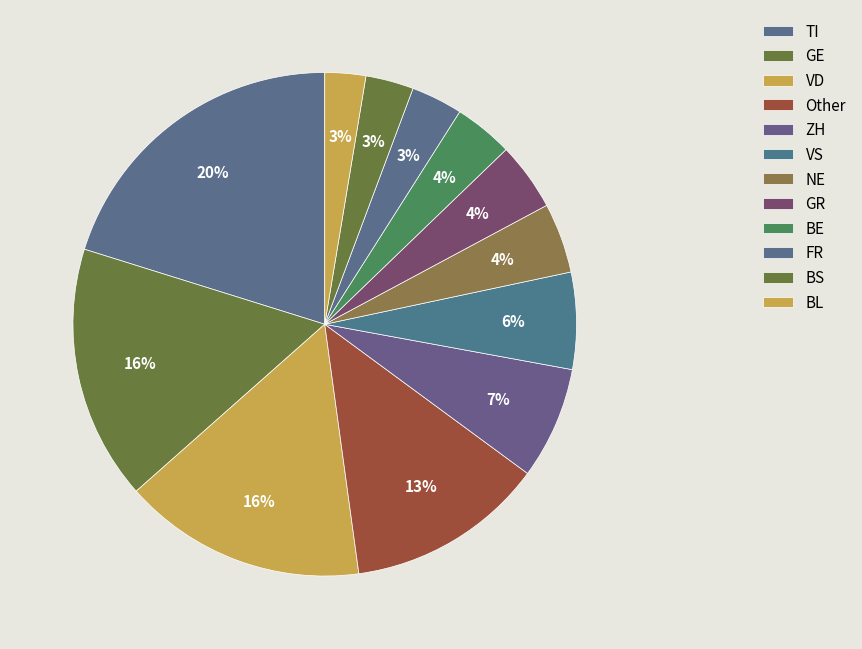

How many slices are in this pie chart?

12